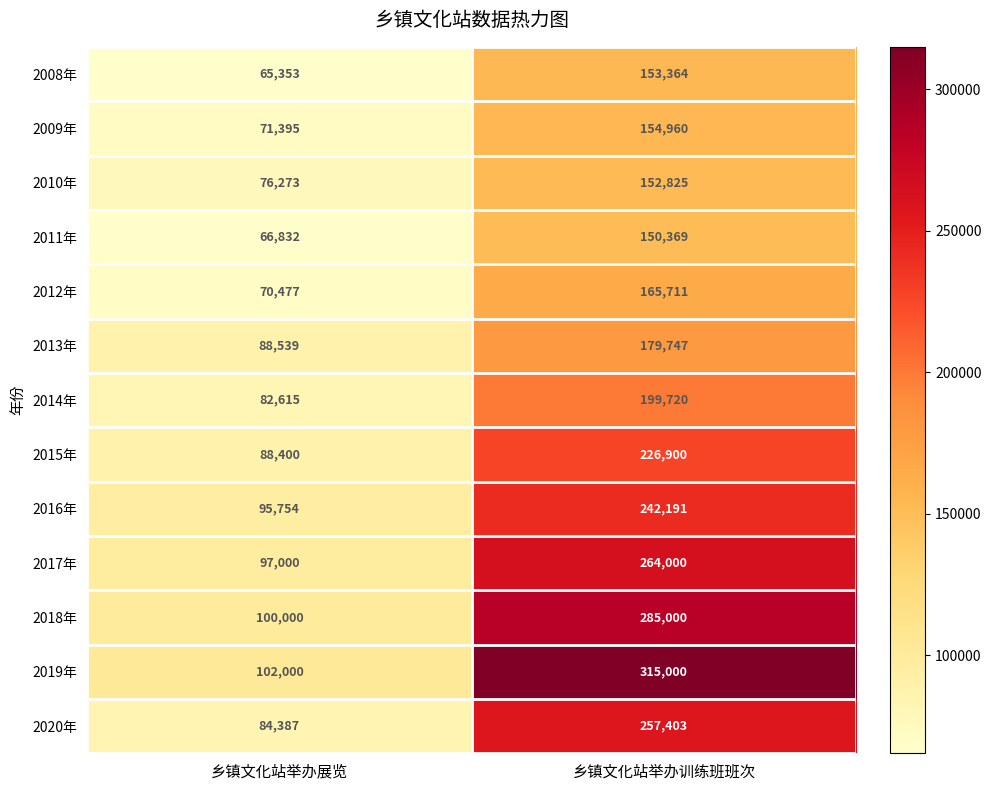

Reading left to right, transcribe all the data shown in this chart.

2008年: 65353	153364
2009年: 71395	154960
2010年: 76273	152825
2011年: 66832	150369
2012年: 70477	165711
2013年: 88539	179747
2014年: 82615	199720
2015年: 88400	226900
2016年: 95754	242191
2017年: 97000	264000
2018年: 100000	285000
2019年: 102000	315000
2020年: 84387	257403